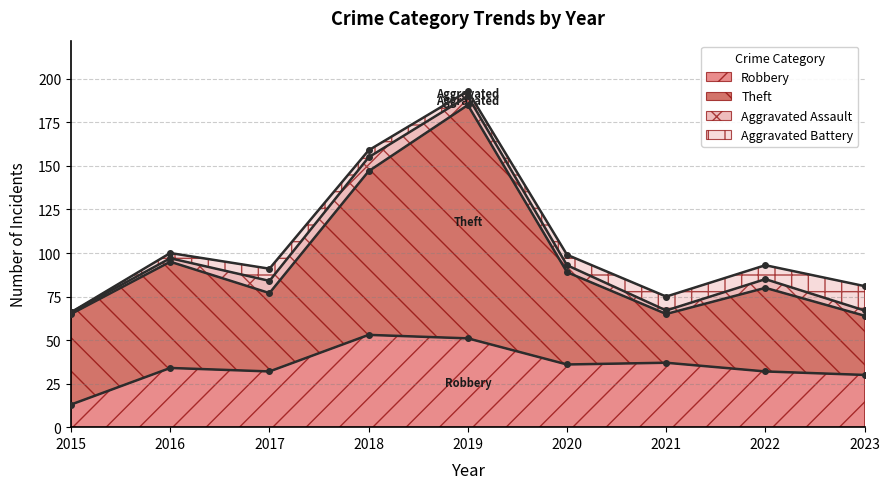

The Robbery series shows 30 at 2023. True or false?

True